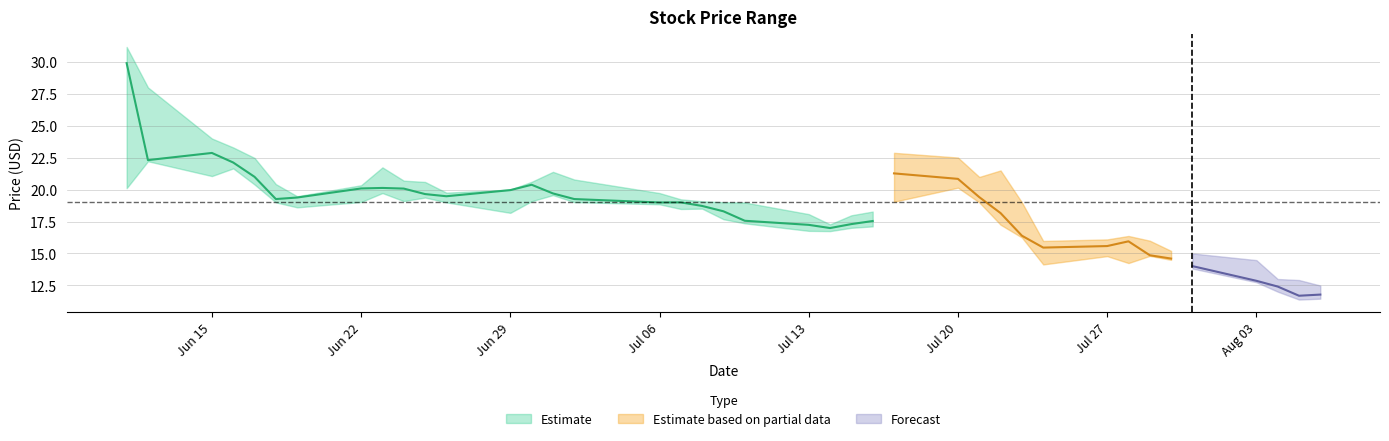

What value does the High series have at 2015-07-01?

21.4